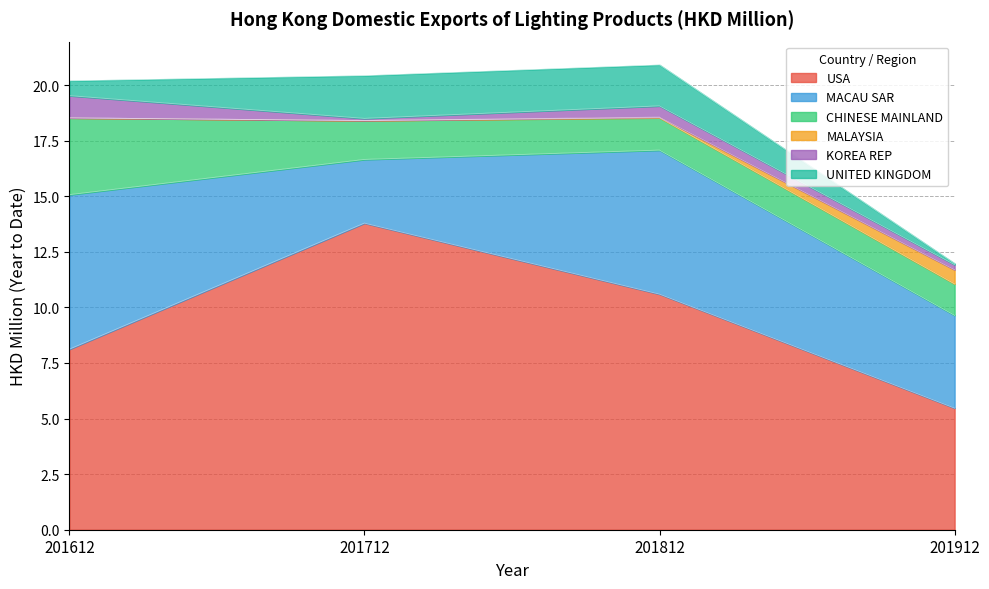

At which label does UNITED KINGDOM first exceed 1?

201712